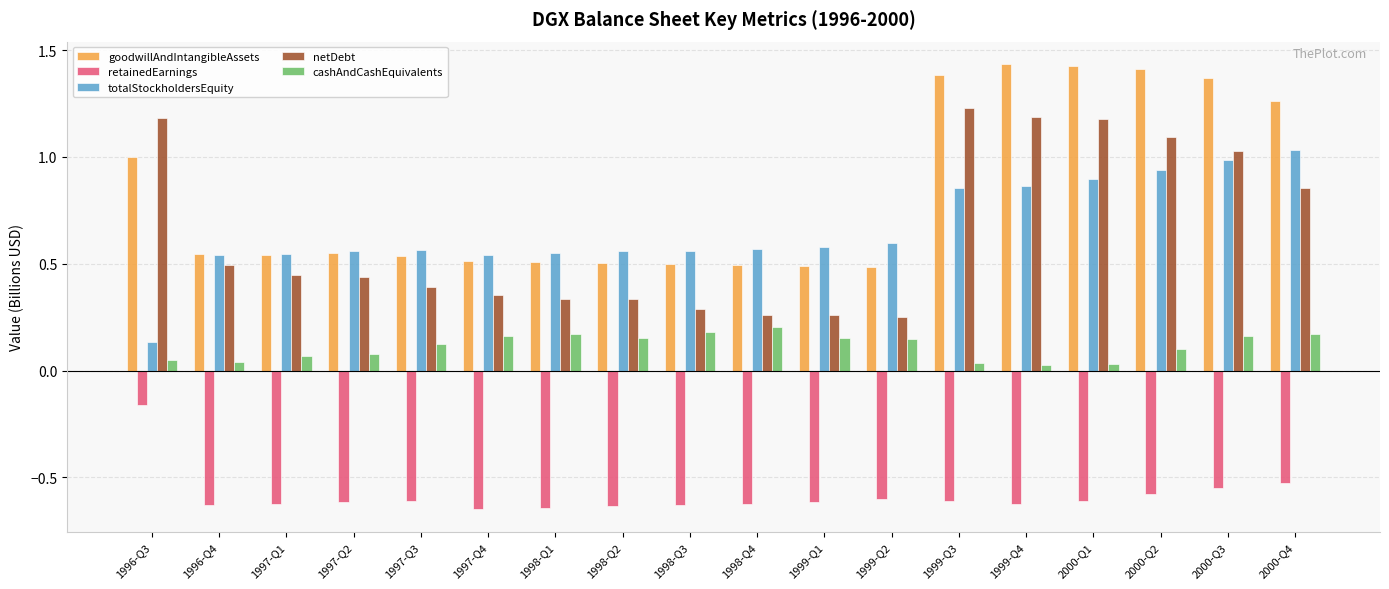

What is the label of the 18th bar from the right?

1996-Q3